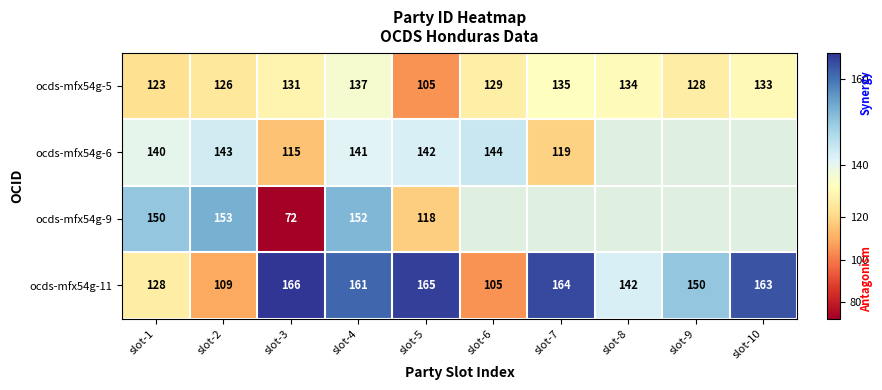

At which category is the sum across all series the highest?

slot-4